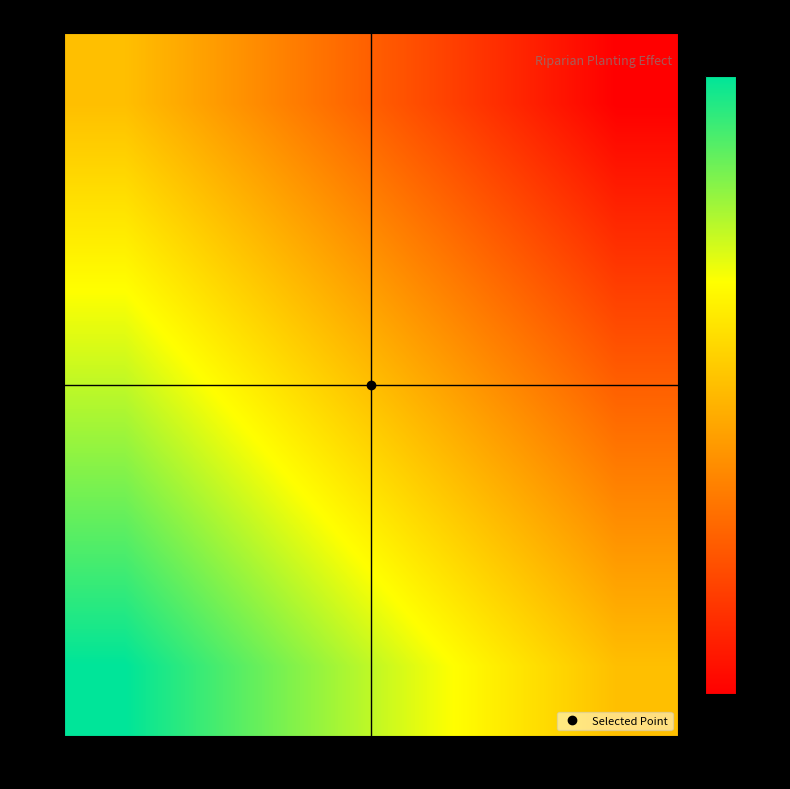

Reading left to right, transcribe all the data shown in this chart.

0: 0=0.0	0.25=-0.6	0.5=-1.2	0.75=-1.9	1=-2.5
0.25: 0=-0.6	0.25=-1.2	0.5=-1.9	0.75=-2.5	1=-3.1
0.5: 0=-1.2	0.25=-1.9	0.5=-2.5	0.75=-3.1	1=-3.8
0.75: 0=-1.9	0.25=-2.5	0.5=-3.1	0.75=-3.8	1=-4.4
1: 0=-2.5	0.25=-3.1	0.5=-3.8	0.75=-4.4	1=-5.0